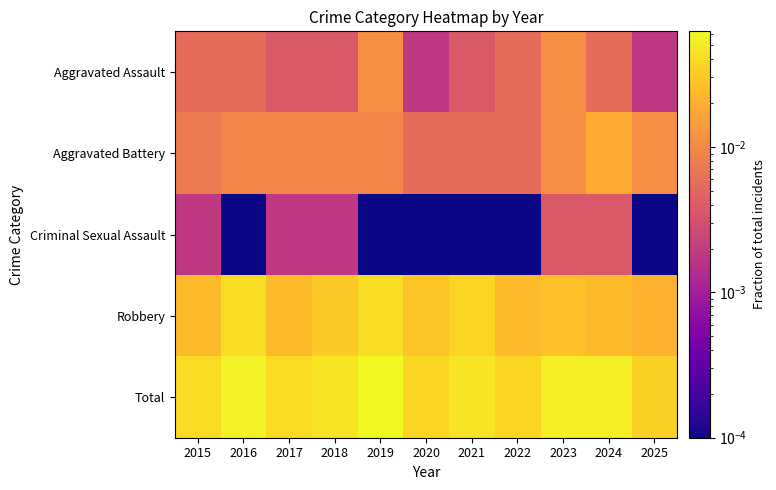

Reading left to right, transcribe all the data shown in this chart.

Aggravated Assault: 2015=0.0	2016=0.0	2017=0.0	2018=0.0	2019=0.0	2020=0.0	2021=0.0	2022=0.0	2023=0.0	2024=0.0	2025=0.0
Aggravated Battery: 2015=0.0	2016=0.0	2017=0.0	2018=0.0	2019=0.0	2020=0.0	2021=0.0	2022=0.0	2023=0.0	2024=0.0	2025=0.0
Criminal Sexual Assault: 2015=0.0	2016=0.0	2017=0.0	2018=0.0	2019=0.0	2020=0.0	2021=0.0	2022=0.0	2023=0.0	2024=0.0	2025=0.0
Robbery: 2015=0.0	2016=0.0	2017=0.0	2018=0.0	2019=0.0	2020=0.0	2021=0.0	2022=0.0	2023=0.0	2024=0.0	2025=0.0
Total: 2015=0.0	2016=0.1	2017=0.0	2018=0.0	2019=0.1	2020=0.0	2021=0.0	2022=0.0	2023=0.1	2024=0.1	2025=0.0